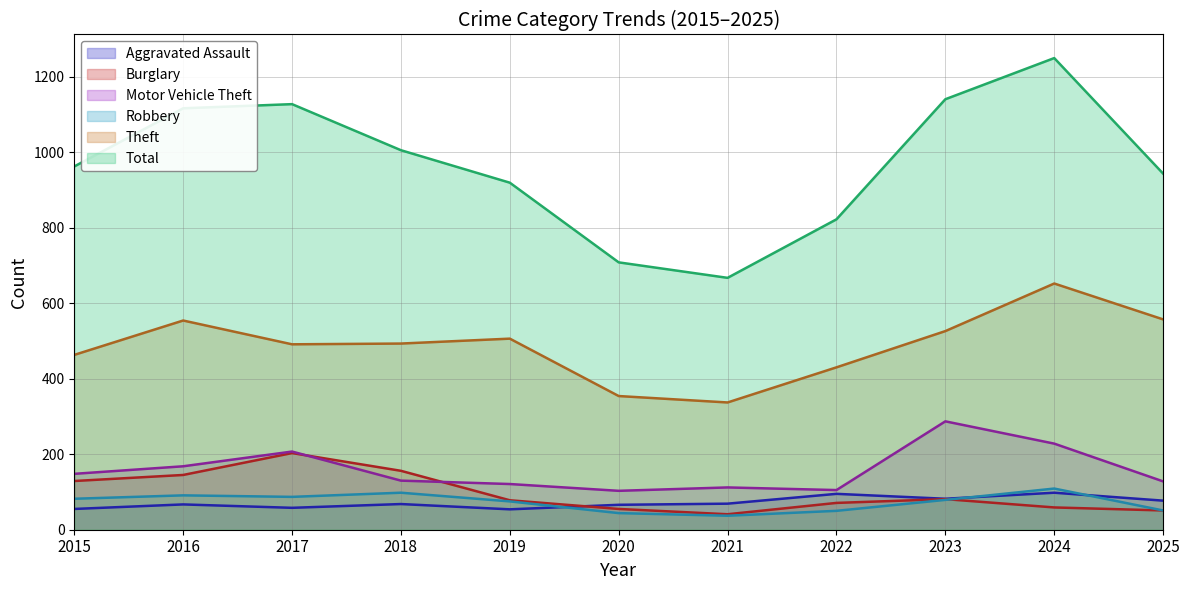

True or false: Total and Aggravated Assault intersect in this chart.

False